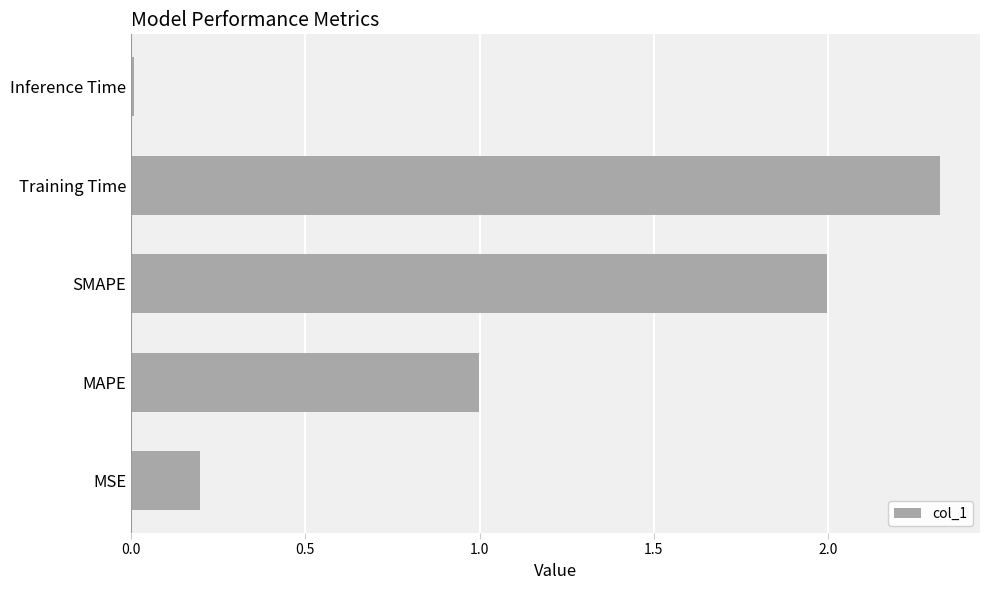

List the labels in order of value, largest first.

Training Time, SMAPE, MAPE, MSE, Inference Time